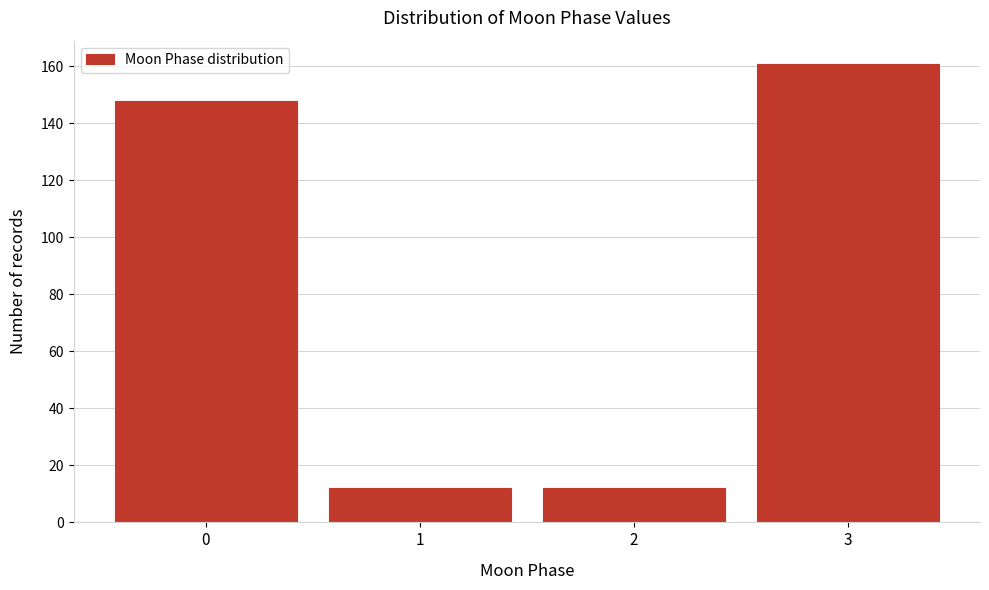

Reading left to right, list all the values displayed in this chart.

0=148	1=12	2=12	3=161